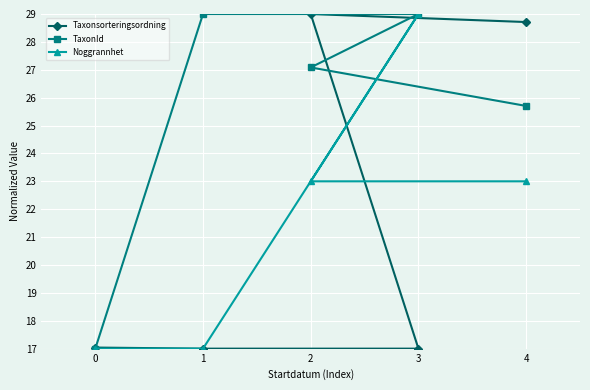

The TaxonId series shows 29.0 at 1. True or false?

True